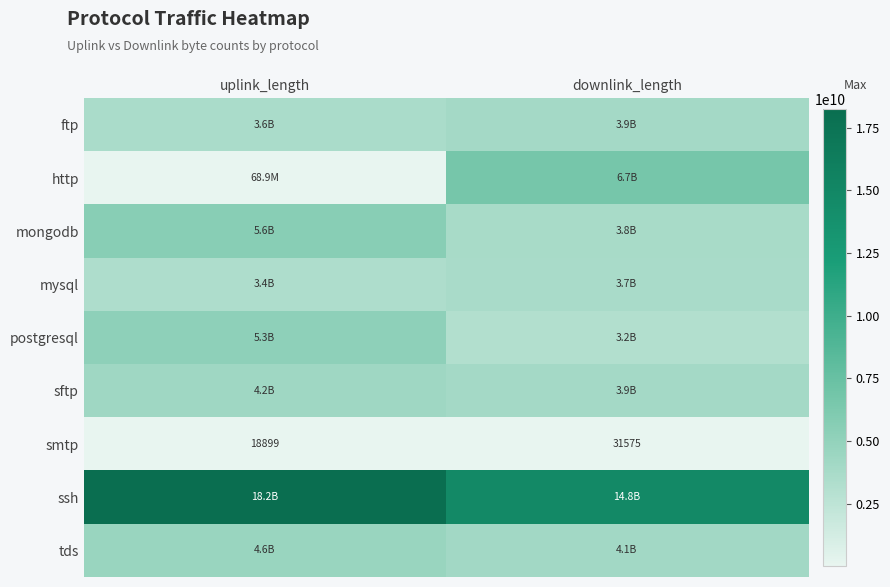

Read the smtp value at uplink_length.

18899